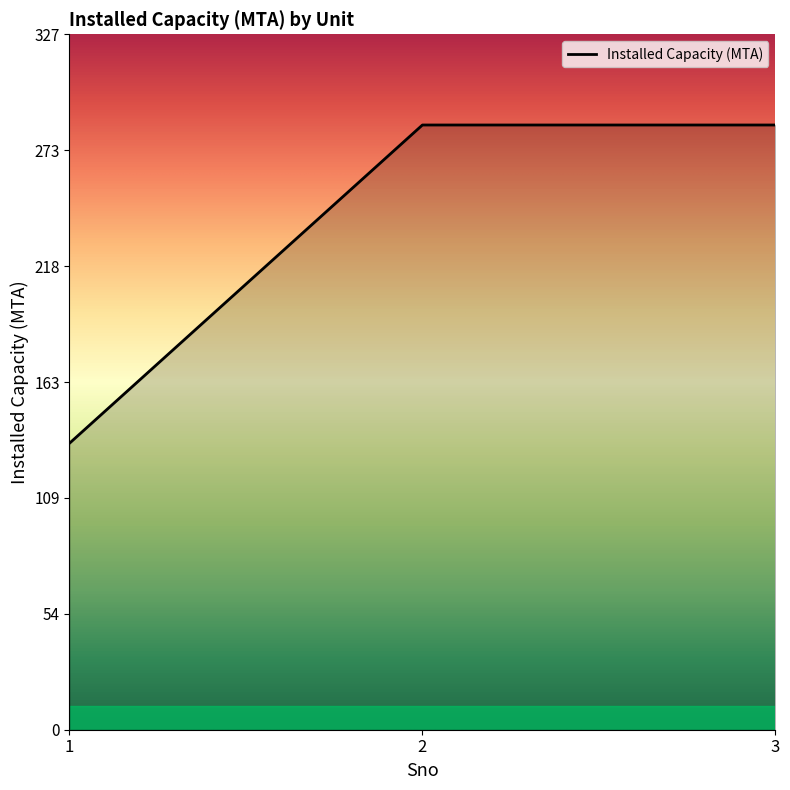

The value at 2 is 285. True or false?

True